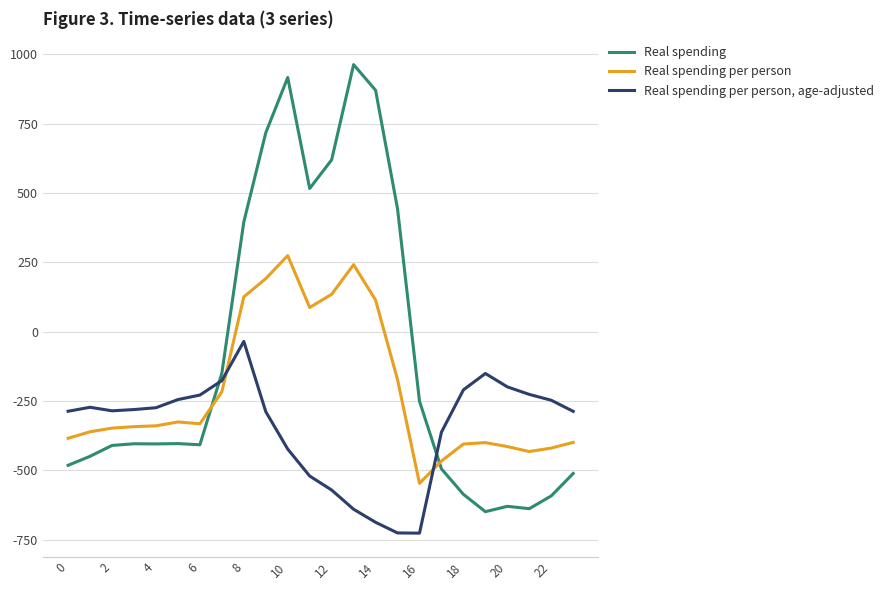

What is the difference between the maximum and minimum values in the Real spending per person, age-adjusted series?

691.3